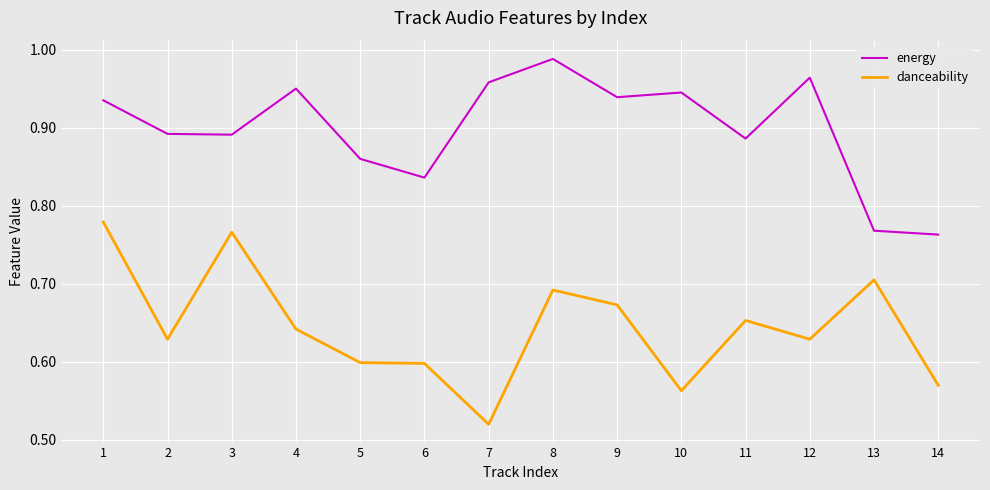

True or false: energy and danceability intersect in this chart.

False